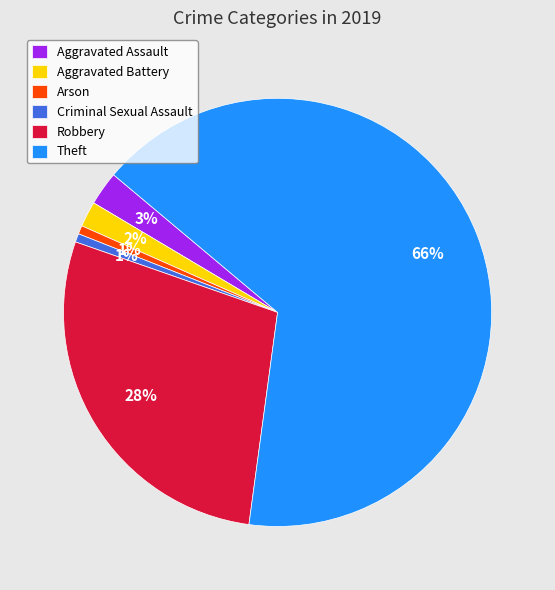

Combined, do Aggravated Battery and Criminal Sexual Assault account for over 50%?

No